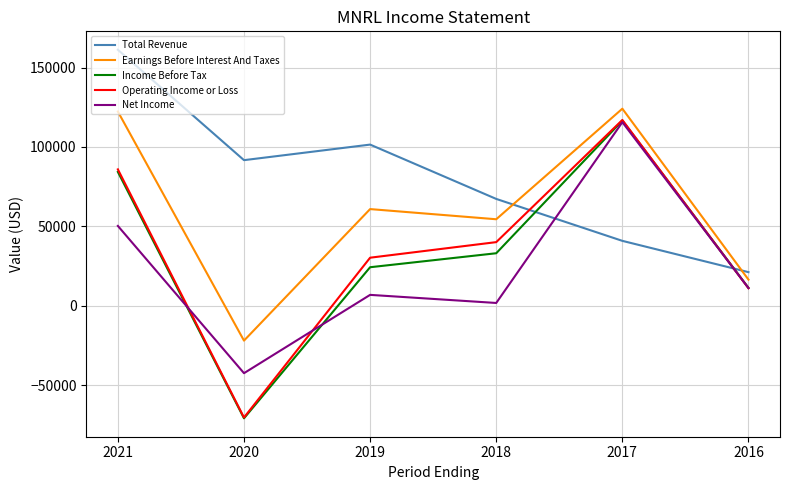

After their last crossing, which series has the higher values: Income Before Tax or Operating Income or Loss?

Income Before Tax